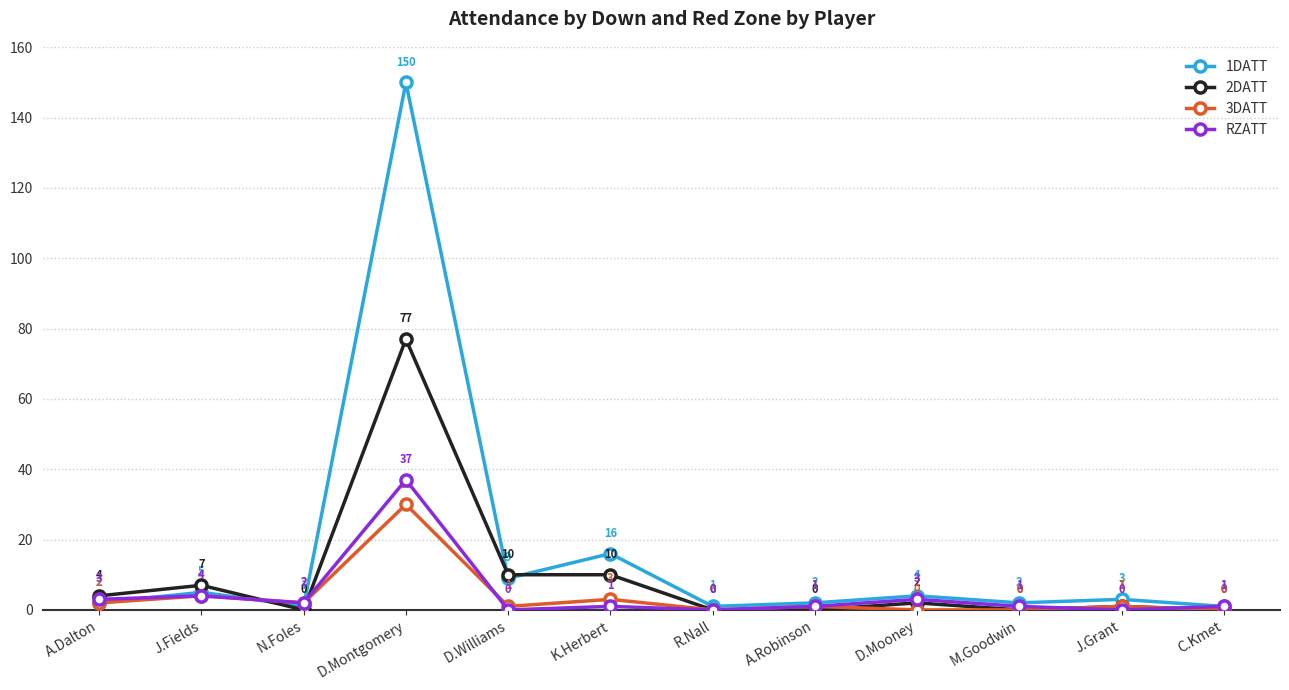

What is the difference between the 1DATT values at J.Fields and D.Mooney?

1